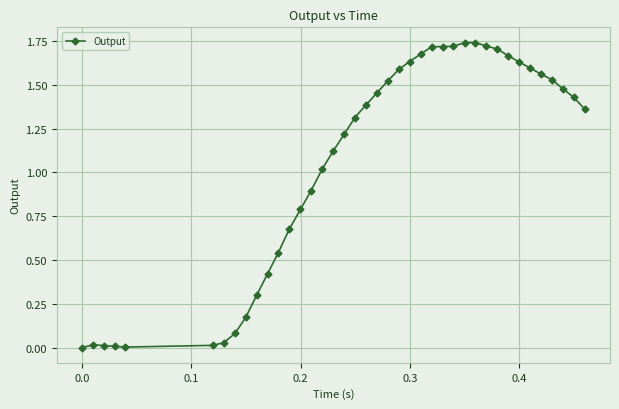

True or false: there are more than 1 points higher than both neighbors.

True